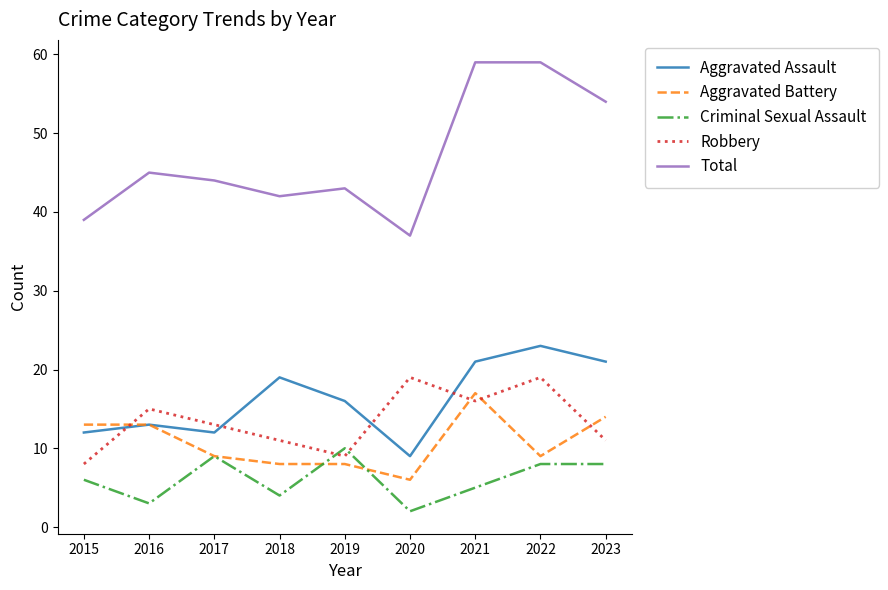

How many lines are shown in the chart?

5